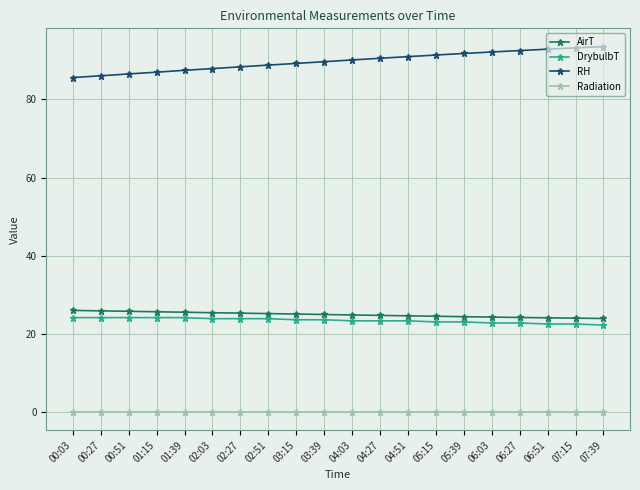

At how many categories does at least one series exceed 59?

20